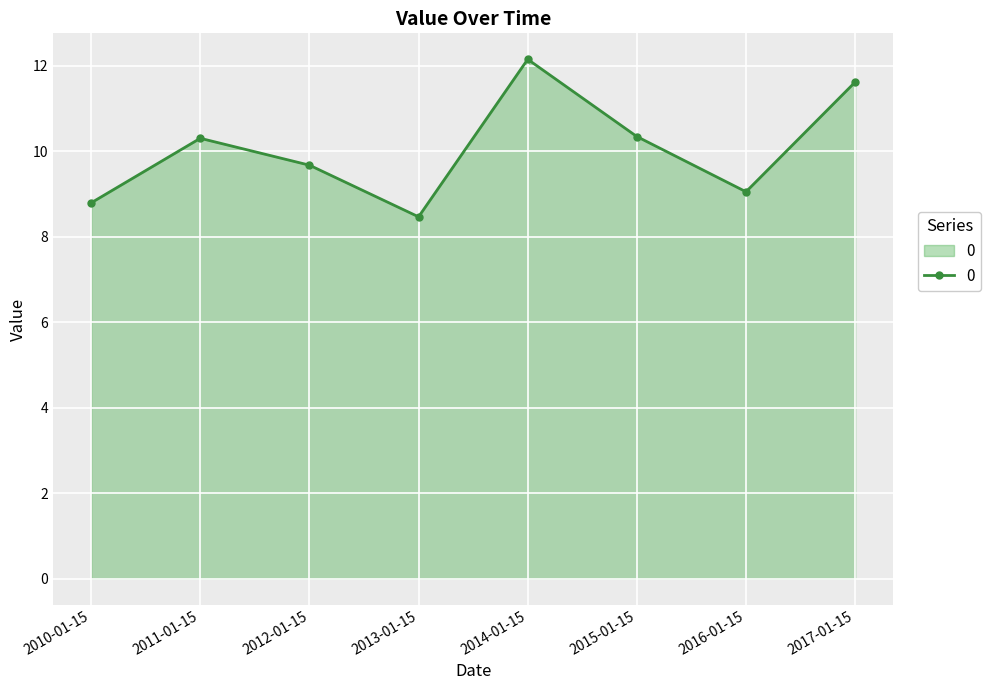

What is the approximate value at 2016-01-15?

9.1